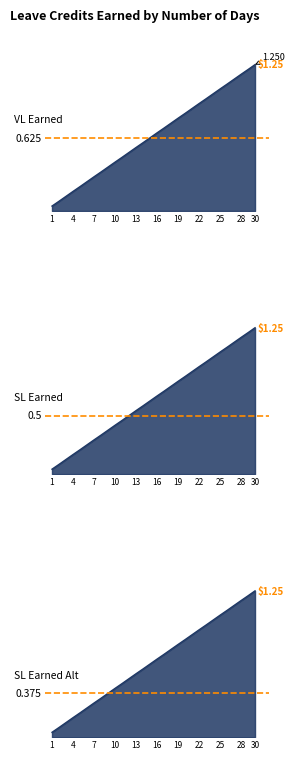

What is the difference between the second highest and minimum values in the SL Earned Alt series?

1.2